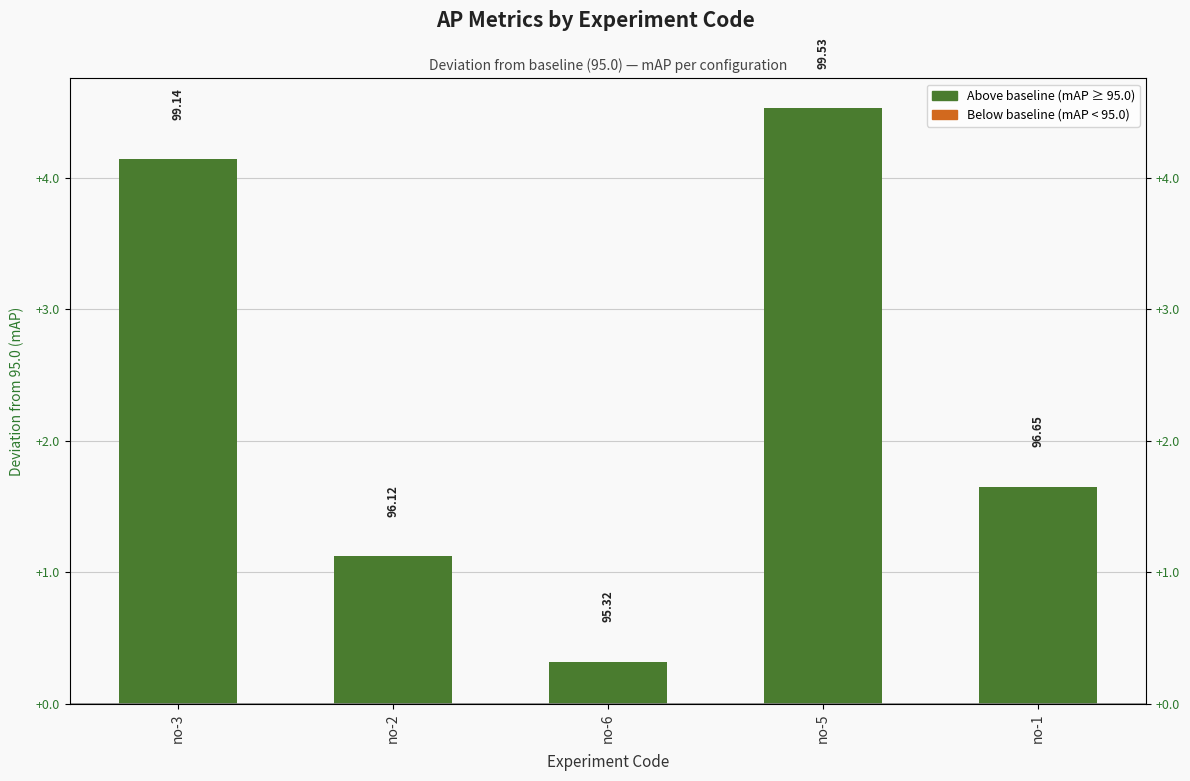

How many series are shown in this chart?

1